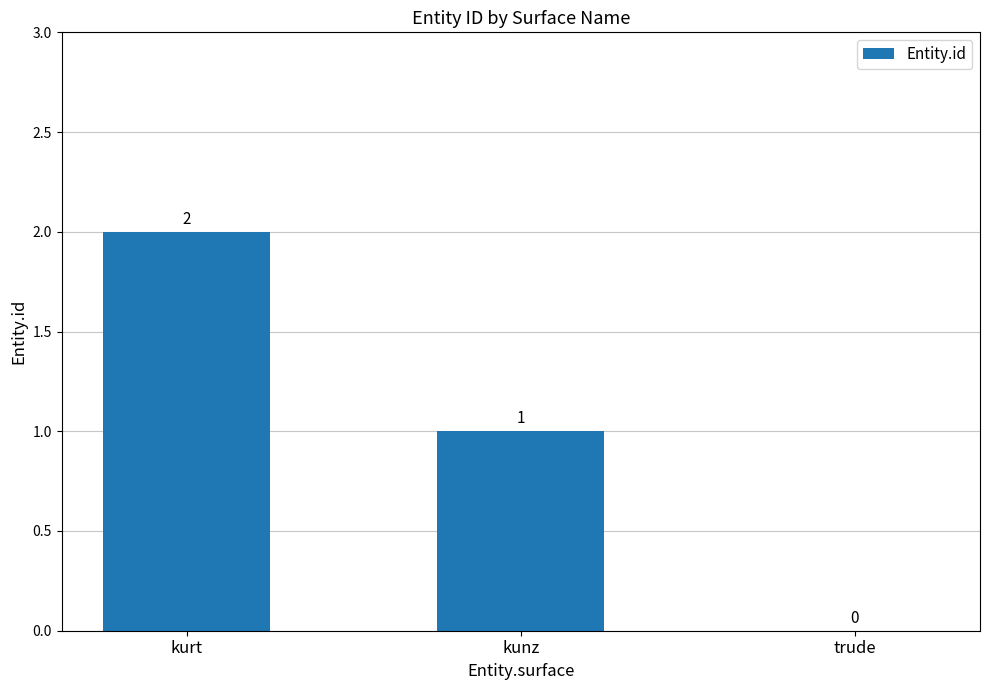

Between trude and kunz, which is larger?

kunz